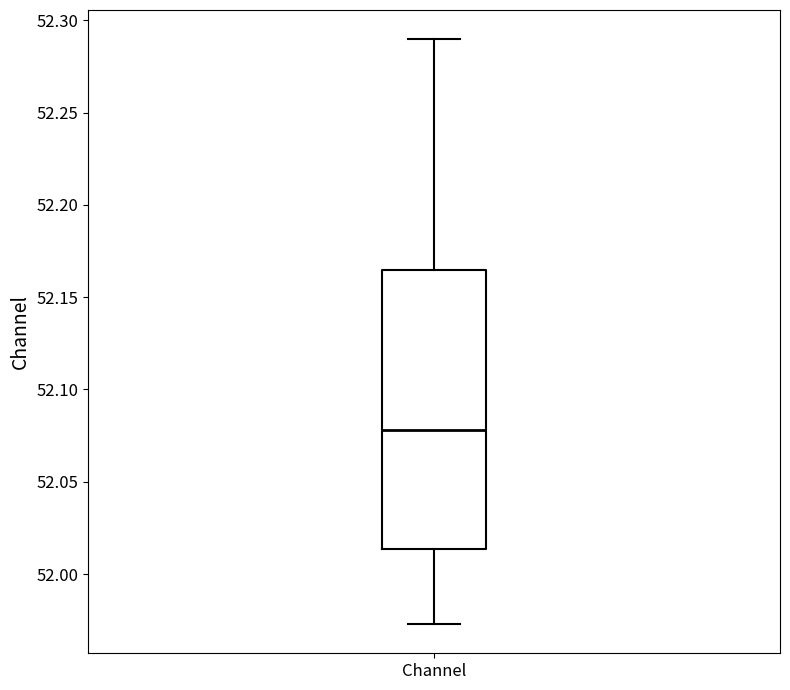

Transcribe this box plot: give where the median line is, the range the box spans, and where the two whiskers end, as read against the y-axis. The values are not printed on the chart, so give them approximately, as read against the axis.

median 52.080, box 52.015 to 52.165, whiskers 51.975 to 52.290